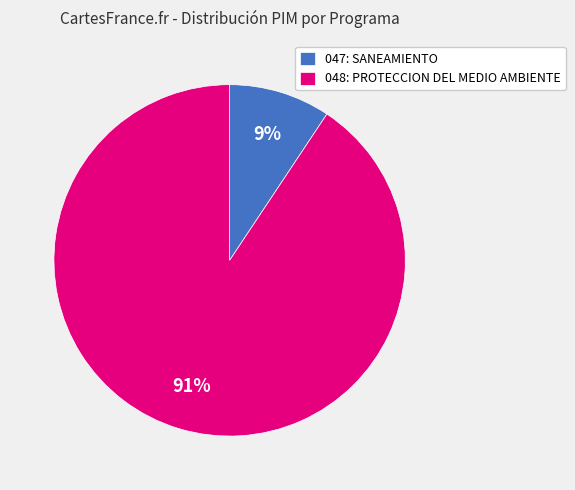

The 047: SANEAMIENTO slice represents 21% of the pie. True or false?

False